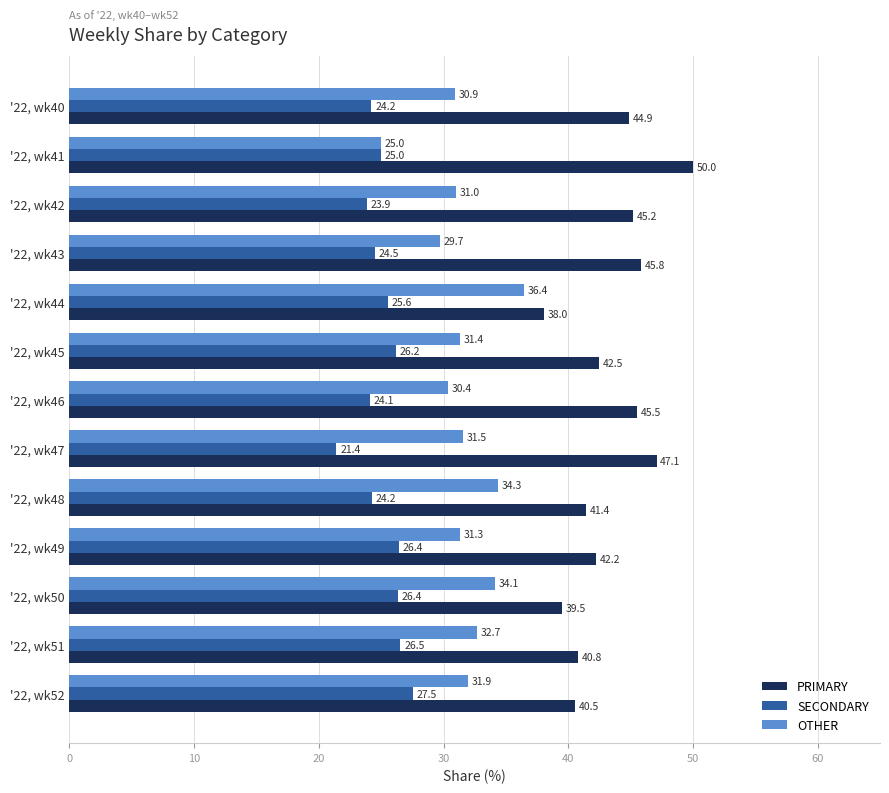

How many series are shown in this chart?

3